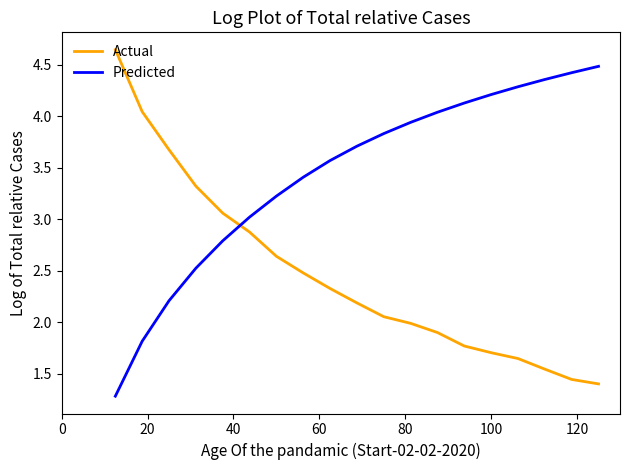

What is the difference between the maximum and minimum values in the Actual series?

3.2